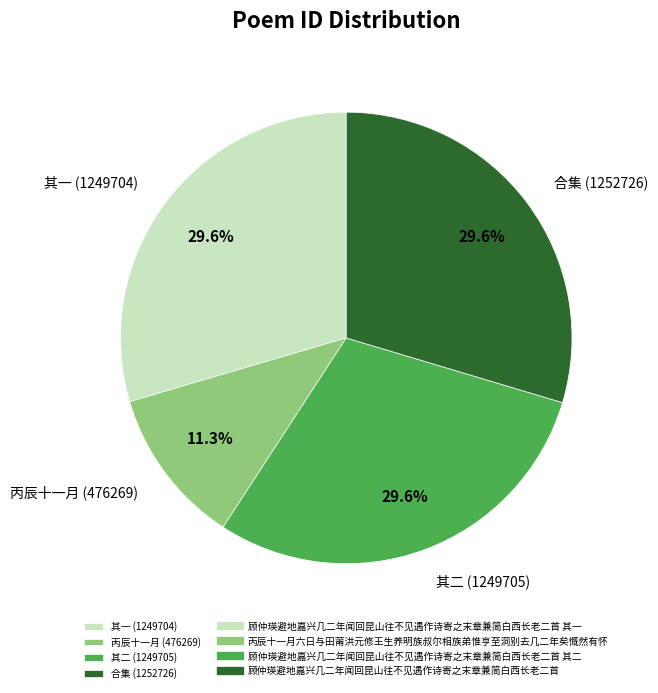

How many slices are in this pie chart?

4